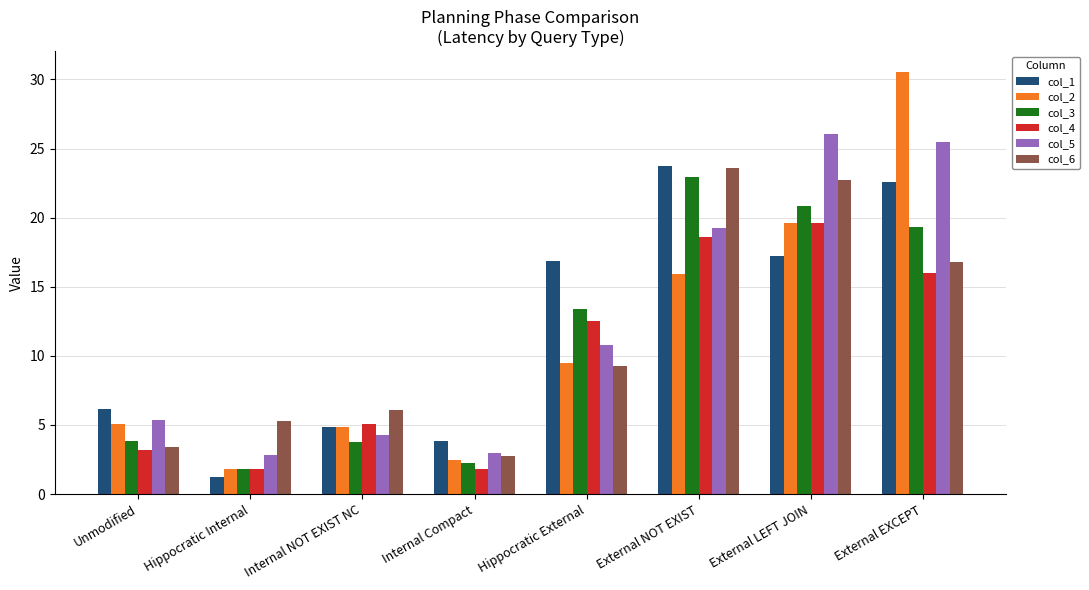

Between Unmodified and Internal Compact, which series saw the biggest shift?

col_2